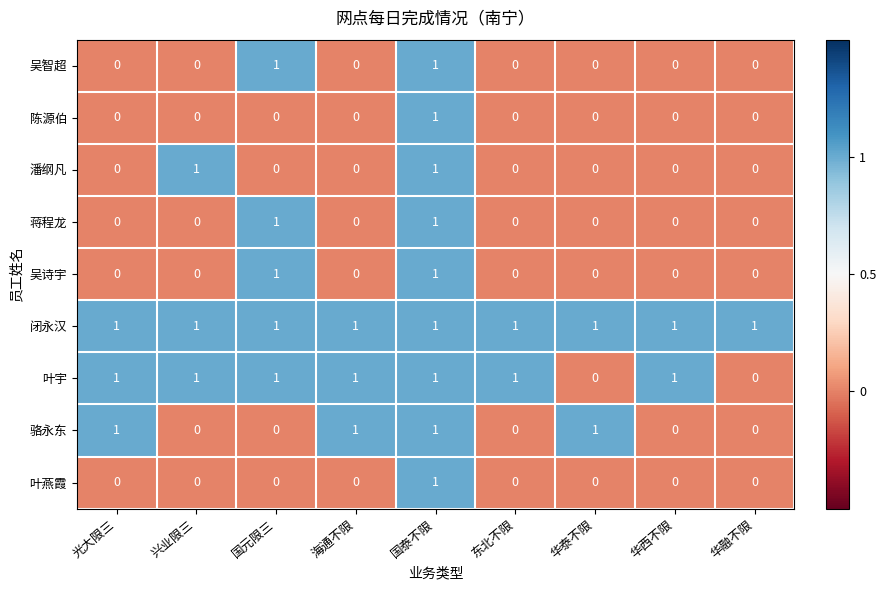

Which series has the largest total across all categories?

闭永汉